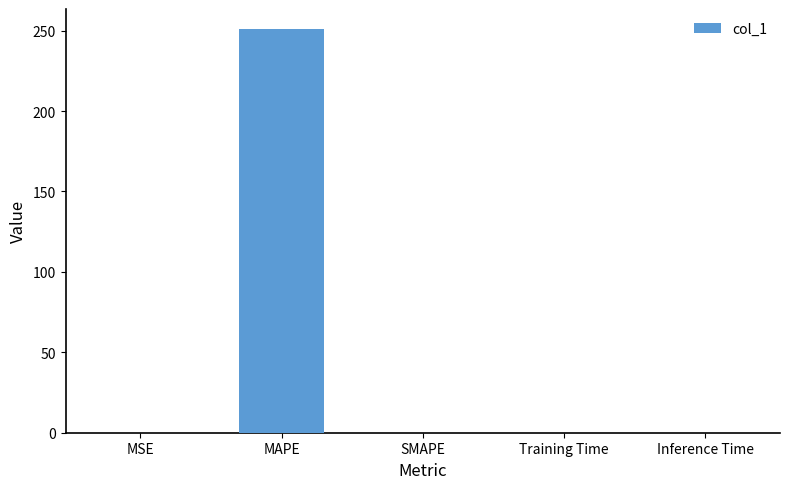

What is the difference between the values at Inference Time and MAPE?

250.9